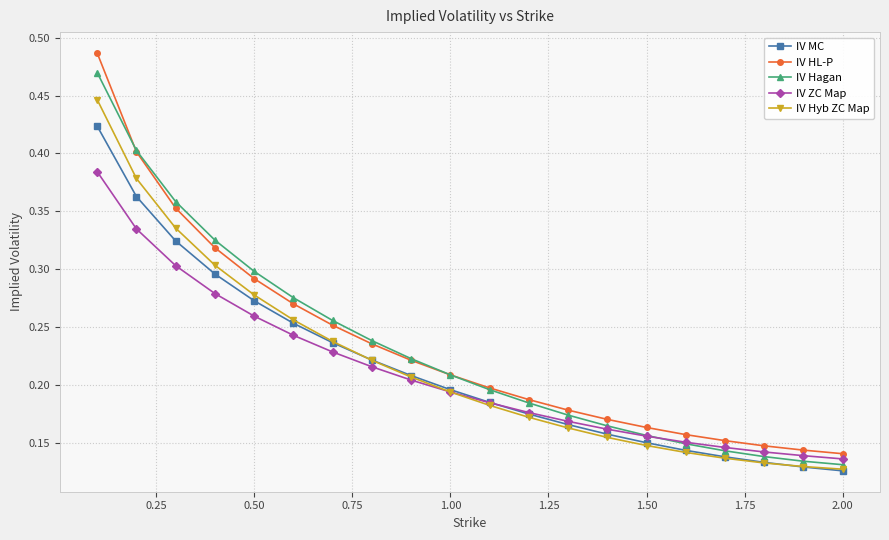

Count the number of categories in the chart.

20